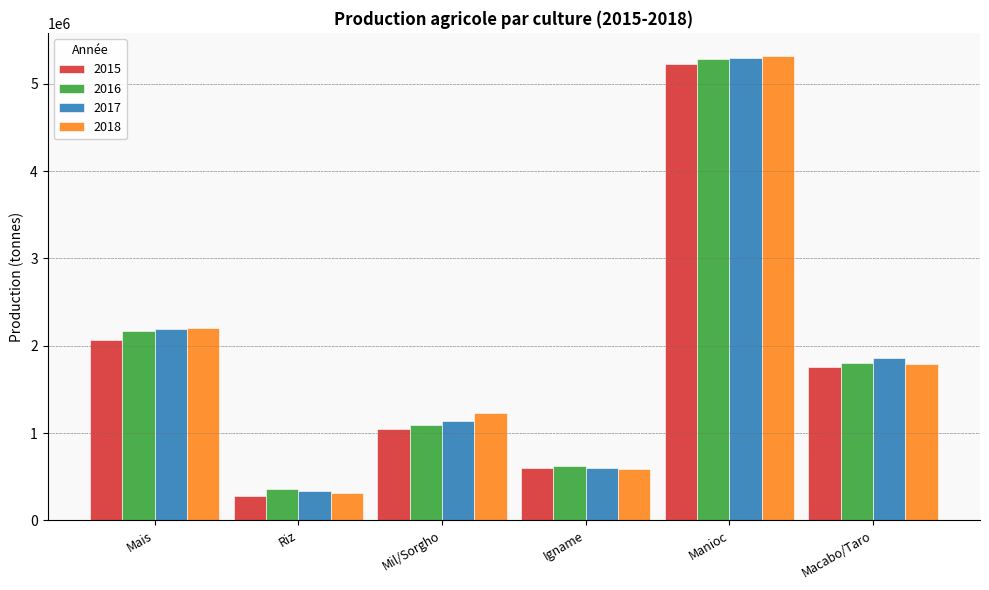

At which category is the sum across all series the highest?

Manioc